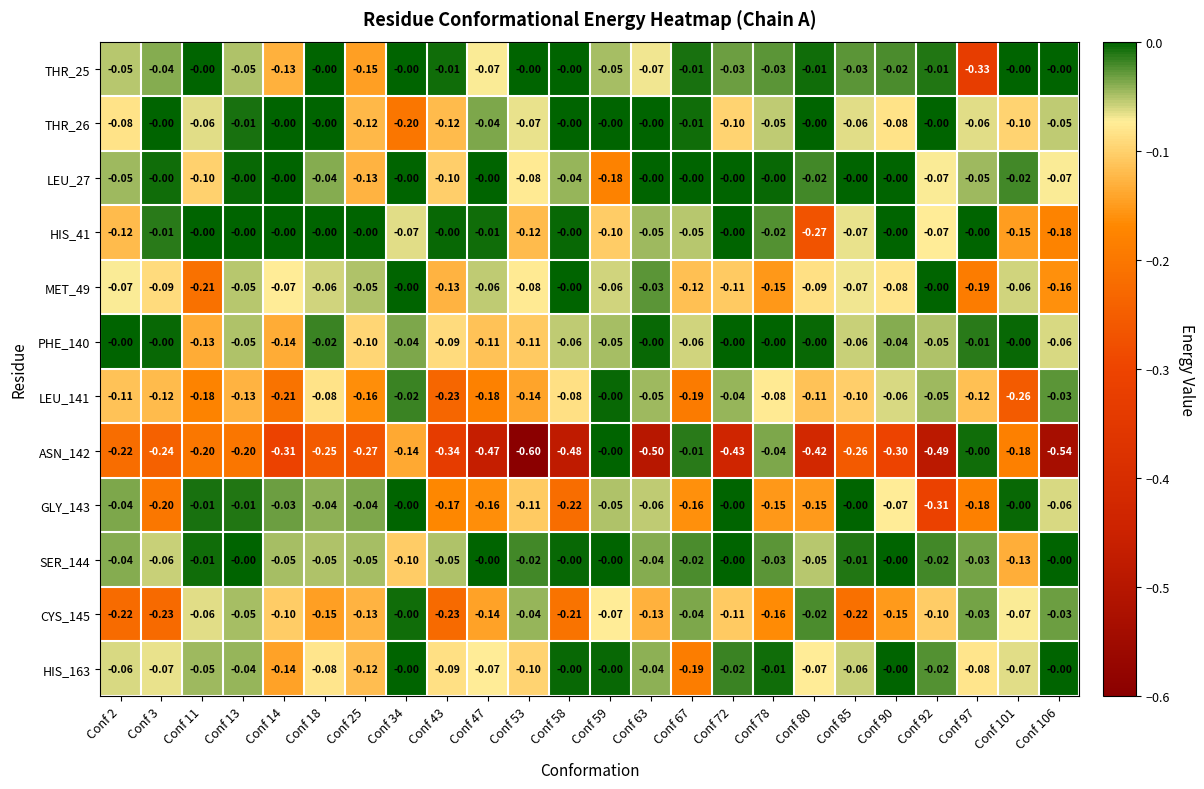

Is the value of PHE_140 at Conf 80 greater than the value of HIS_41 at Conf 67?

Yes